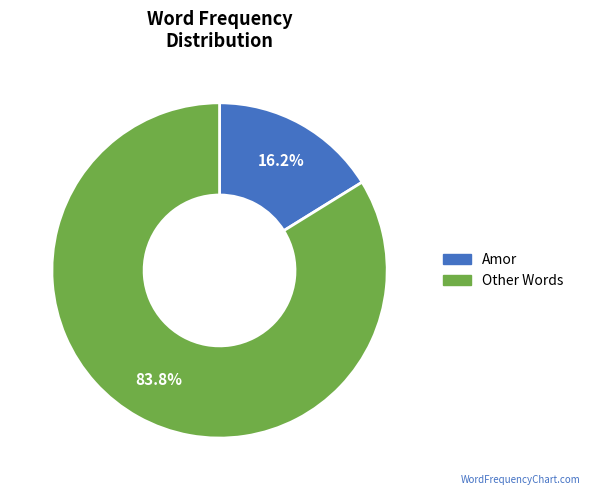

Is there any slice that represents more than half of the pie?

Yes